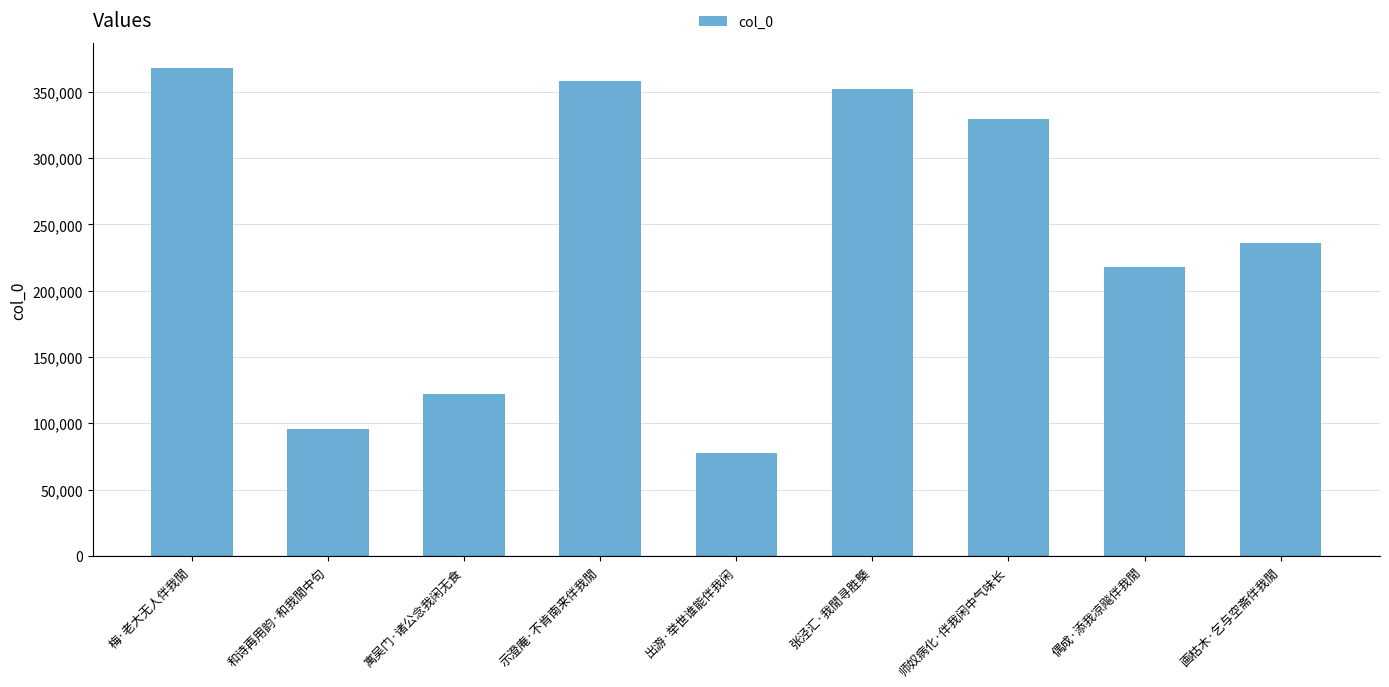

What is the label of the 1st bar from the right?

画枯木·乞与空斋伴我閒